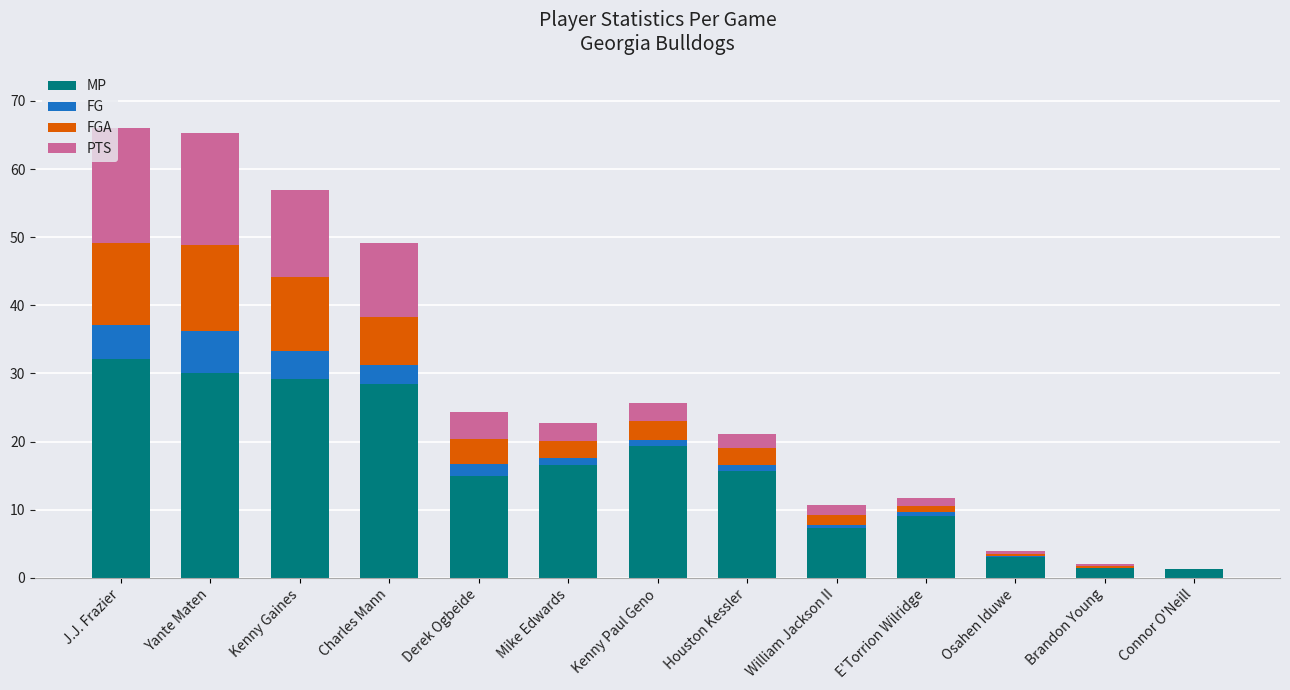

What is the approximate value of MP at Yante Maten?

30.0